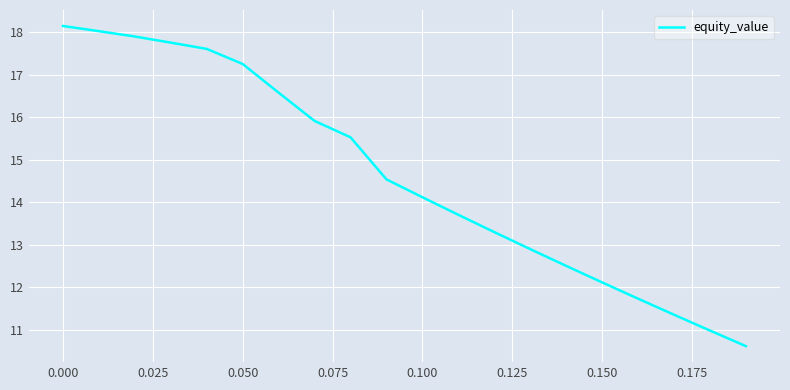

What is the greatest value displayed?

18.1